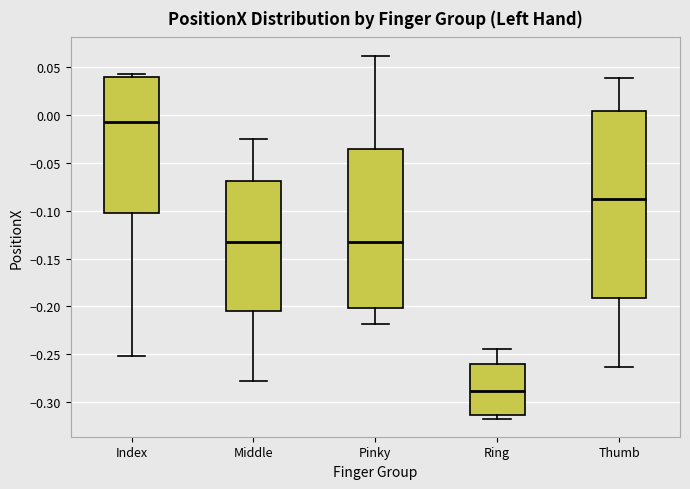

Reading left to right, read every box against the y-axis: the position of its median line, the range the box covers, and the ends of its whiskers. The values are not printed on the chart, so give them approximately, as read against the axis.

Index: median -0.005, box -0.100 to 0.040, whiskers -0.250 to 0.045
Middle: median -0.130, box -0.205 to -0.070, whiskers -0.280 to -0.025
Pinky: median -0.130, box -0.200 to -0.035, whiskers -0.220 to 0.060
Ring: median -0.290, box -0.315 to -0.260, whiskers -0.315 (just below the box's lower edge) to -0.245
Thumb: median -0.090, box -0.190 to 0.005, whiskers -0.265 to 0.040